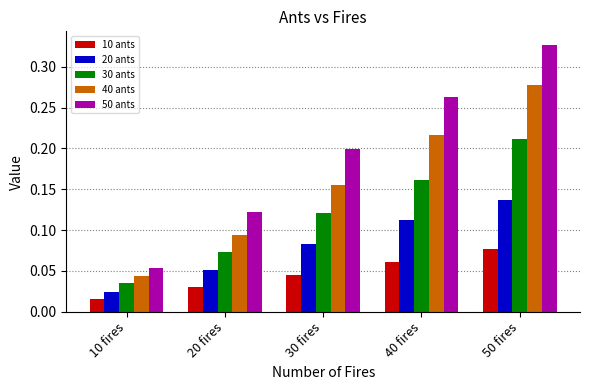

List the series in order of their peak value, highest first.

50 ants, 40 ants, 30 ants, 20 ants, 10 ants